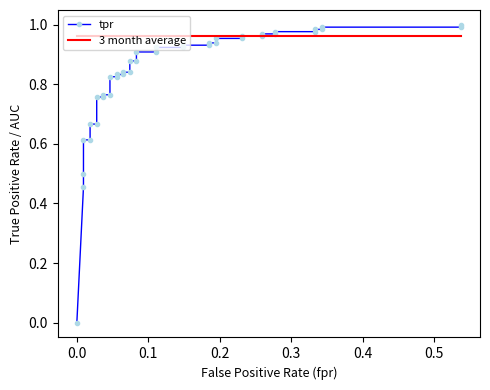

True or false: 3 month average has more than 1 points higher than both neighbors.

False